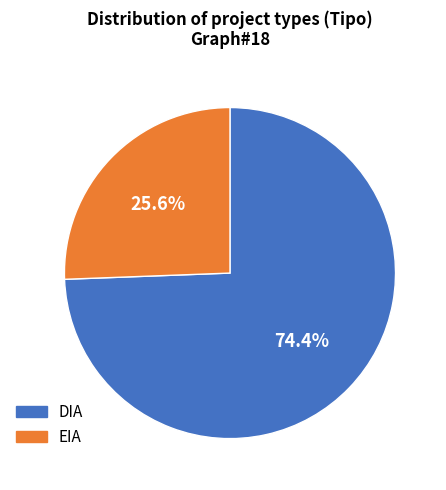

What is the total percentage of EIA and DIA?

100.0%